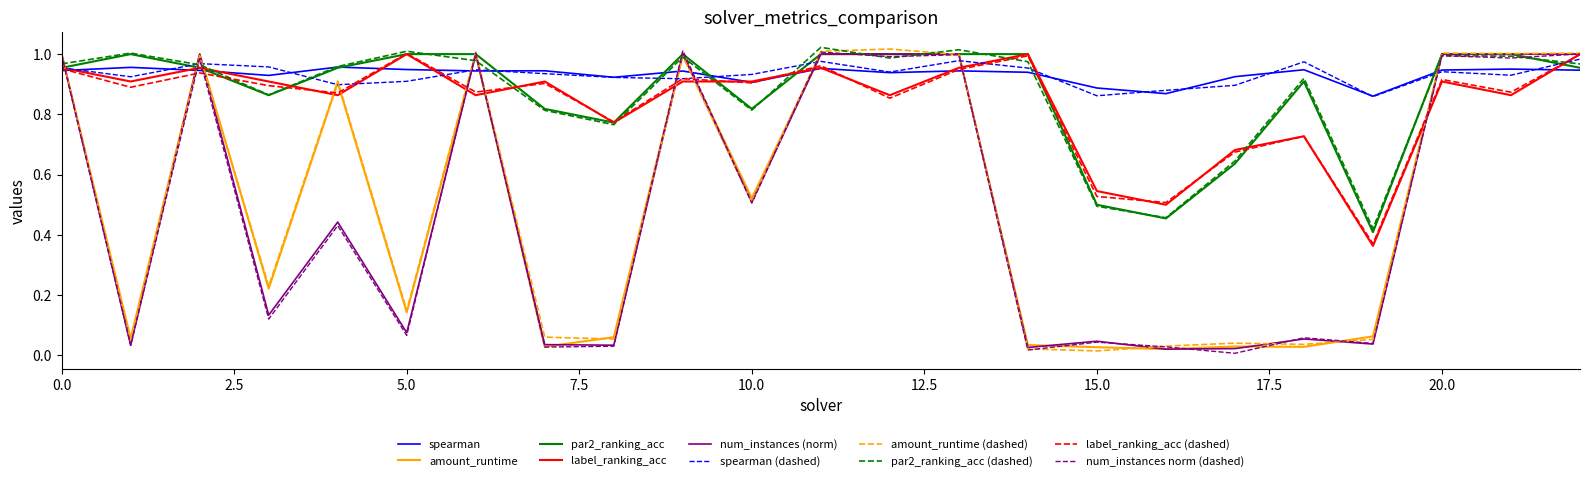

How many distinct data groups are displayed?

10